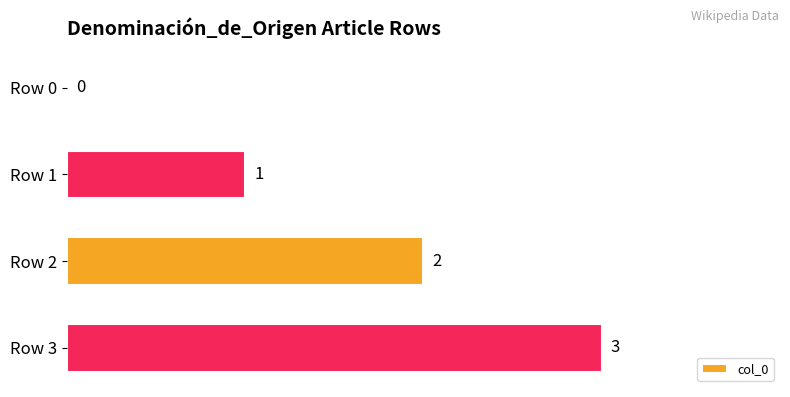

Which label corresponds to the largest value in the chart?

Row 3